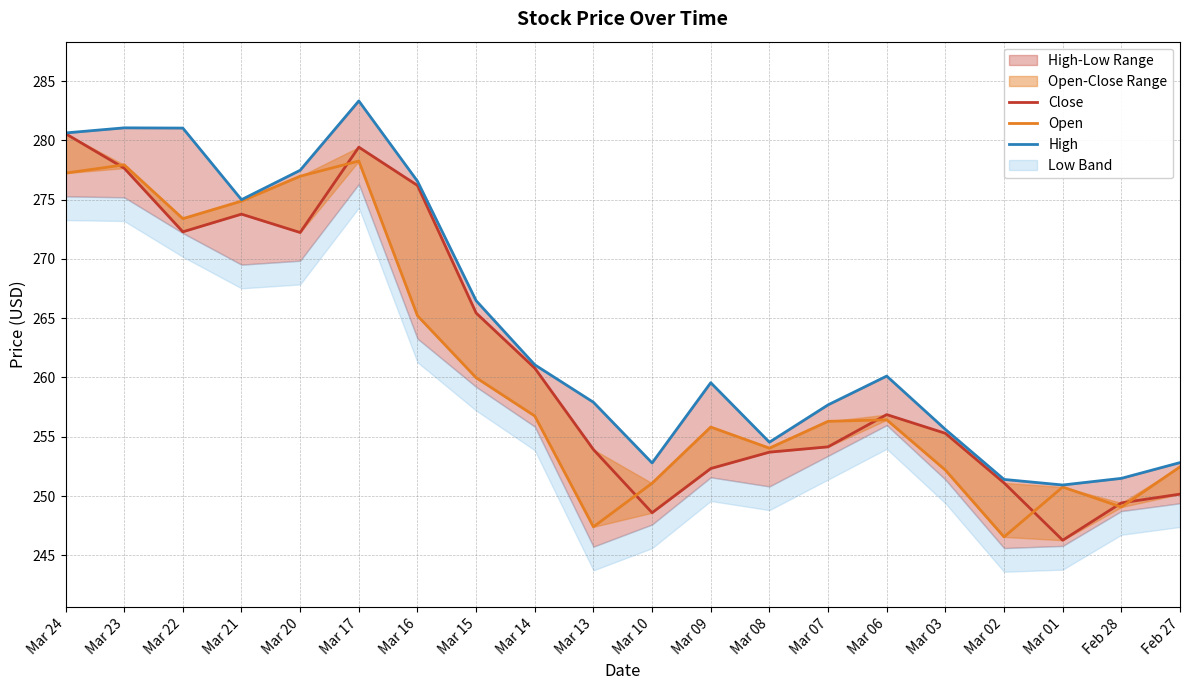

Reading left to right, what are all the values shown in this chart?

Close: 280.6	277.7	272.3	273.8	272.2	279.4	276.2	265.4	260.8	253.9	248.6	252.3	253.7	254.2	256.9	255.3	251.1	246.3	249.4	250.2
Open: 277.2	277.9	273.4	274.9	277.0	278.3	265.2	260.0	256.8	247.4	251.1	255.8	254.0	256.3	256.4	252.2	246.6	250.8	249.1	252.5
High: 280.6	281.1	281.0	275.0	277.5	283.3	276.6	266.5	261.1	257.9	252.8	259.6	254.5	257.7	260.1	255.6	251.4	250.9	251.5	252.8